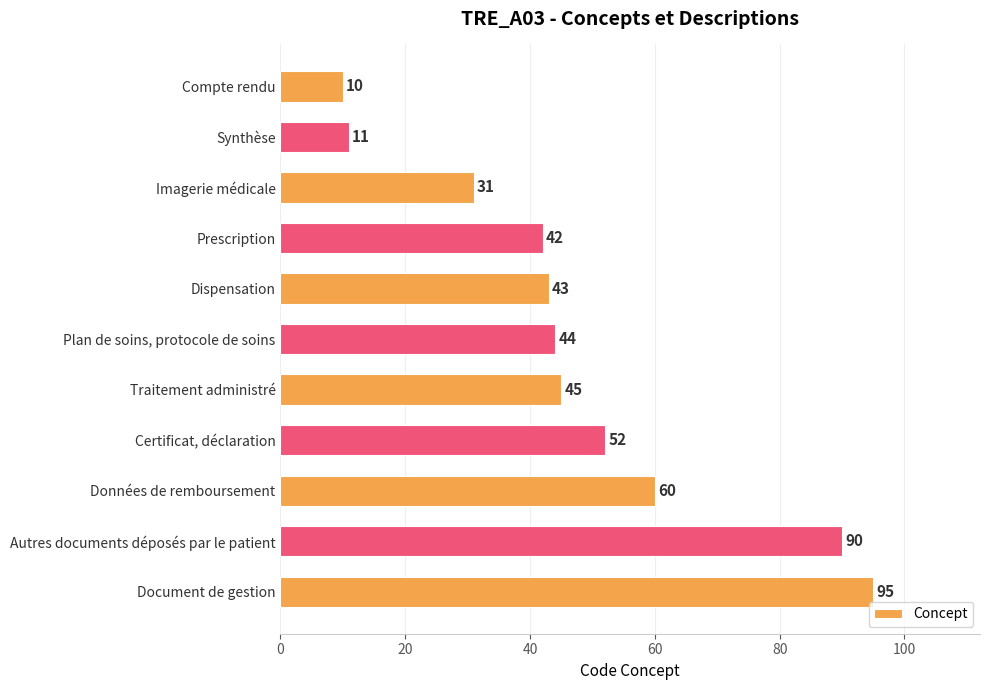

What is the label of the 7th bar from the top?

Traitement administré